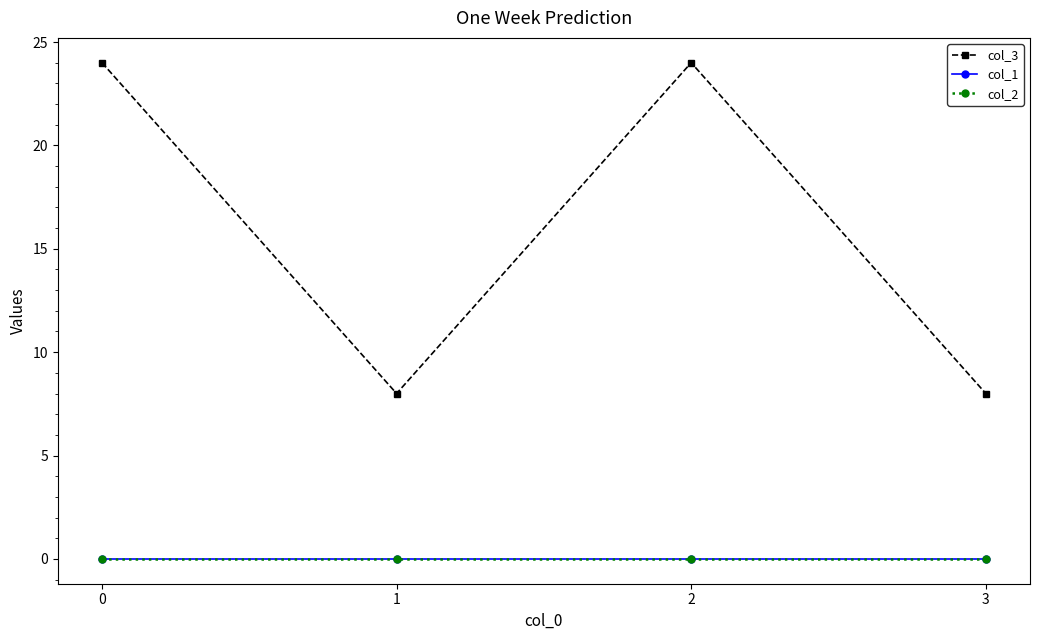

What is the spread (max minus min) of values at 2?

24